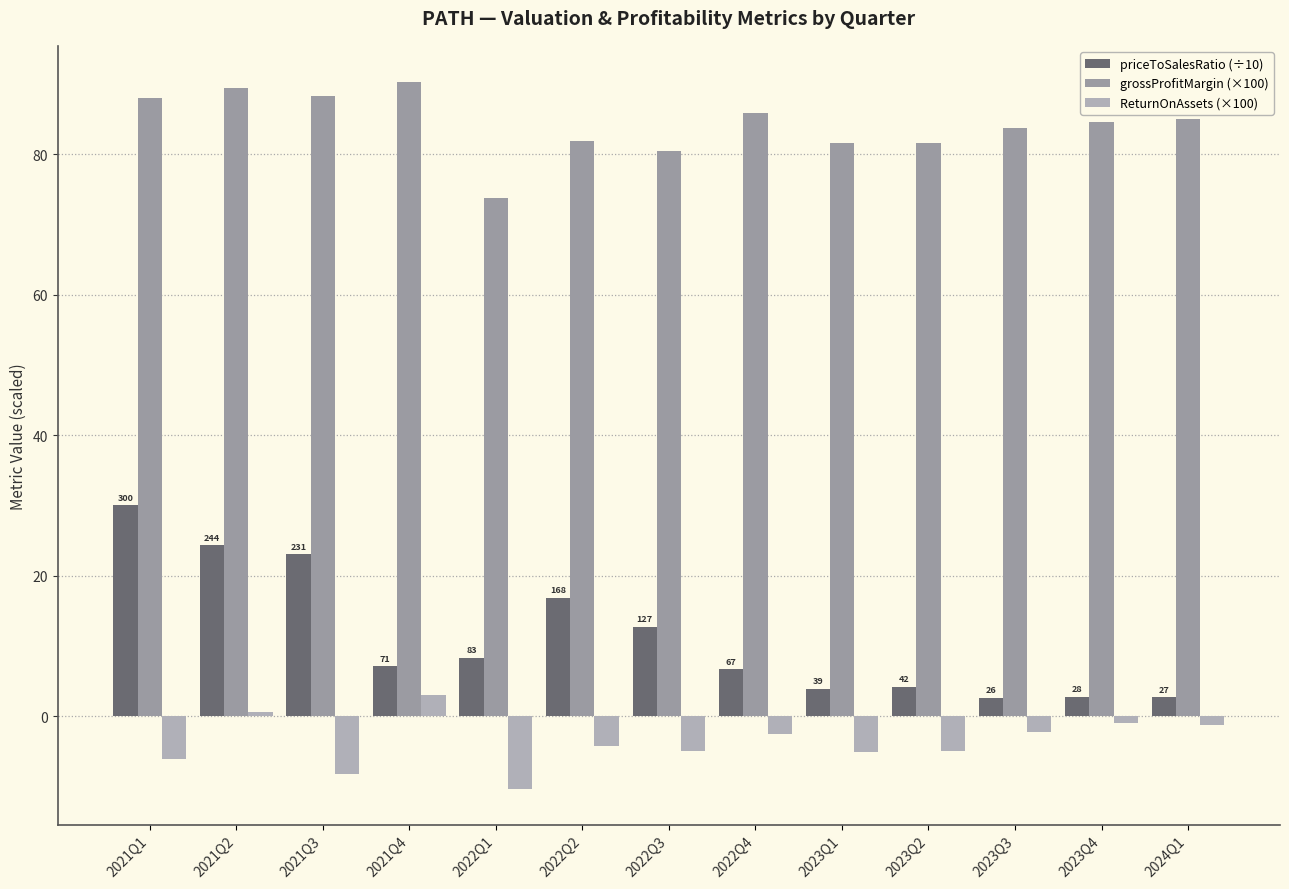

What is the label of the 5th bar from the right?

2023Q1